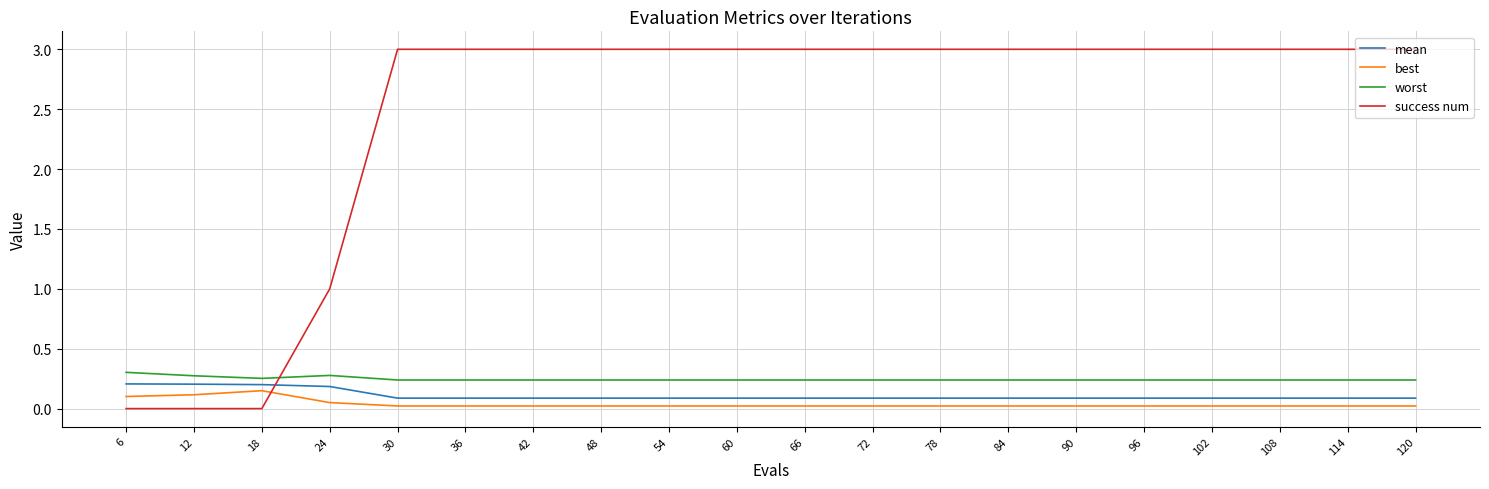

What is the greatest value displayed?

3.0